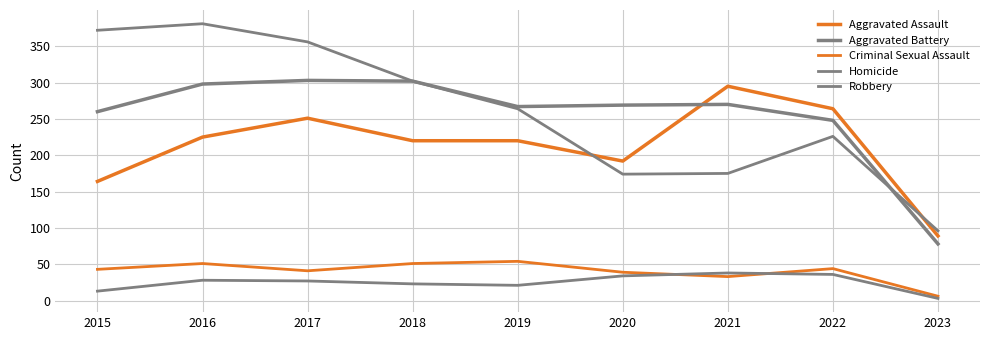

Reading left to right, transcribe all the data shown in this chart.

Aggravated Assault: 2015=164	2016=225	2017=251	2018=220	2019=220	2020=192	2021=295	2022=264	2023=89
Aggravated Battery: 2015=260	2016=298	2017=303	2018=302	2019=267	2020=269	2021=270	2022=248	2023=78
Criminal Sexual Assault: 2015=43	2016=51	2017=41	2018=51	2019=54	2020=39	2021=33	2022=44	2023=6
Homicide: 2015=13	2016=28	2017=27	2018=23	2019=21	2020=34	2021=38	2022=36	2023=3
Robbery: 2015=372	2016=381	2017=356	2018=302	2019=264	2020=174	2021=175	2022=226	2023=96